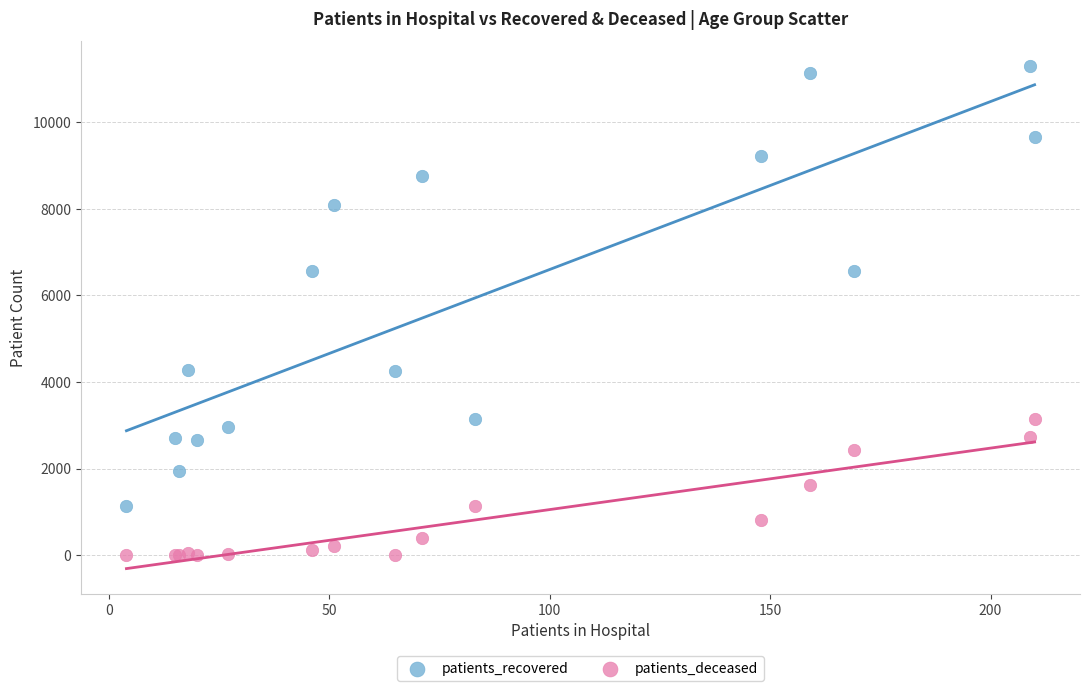

Which series reaches the maximum Y coordinate?

patients_recovered